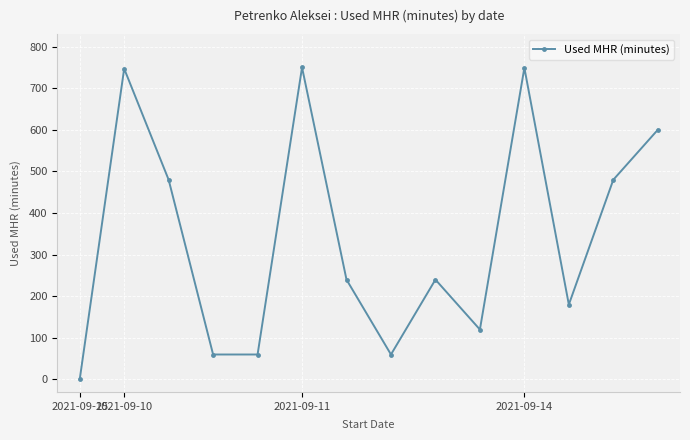

What is the average value?

340